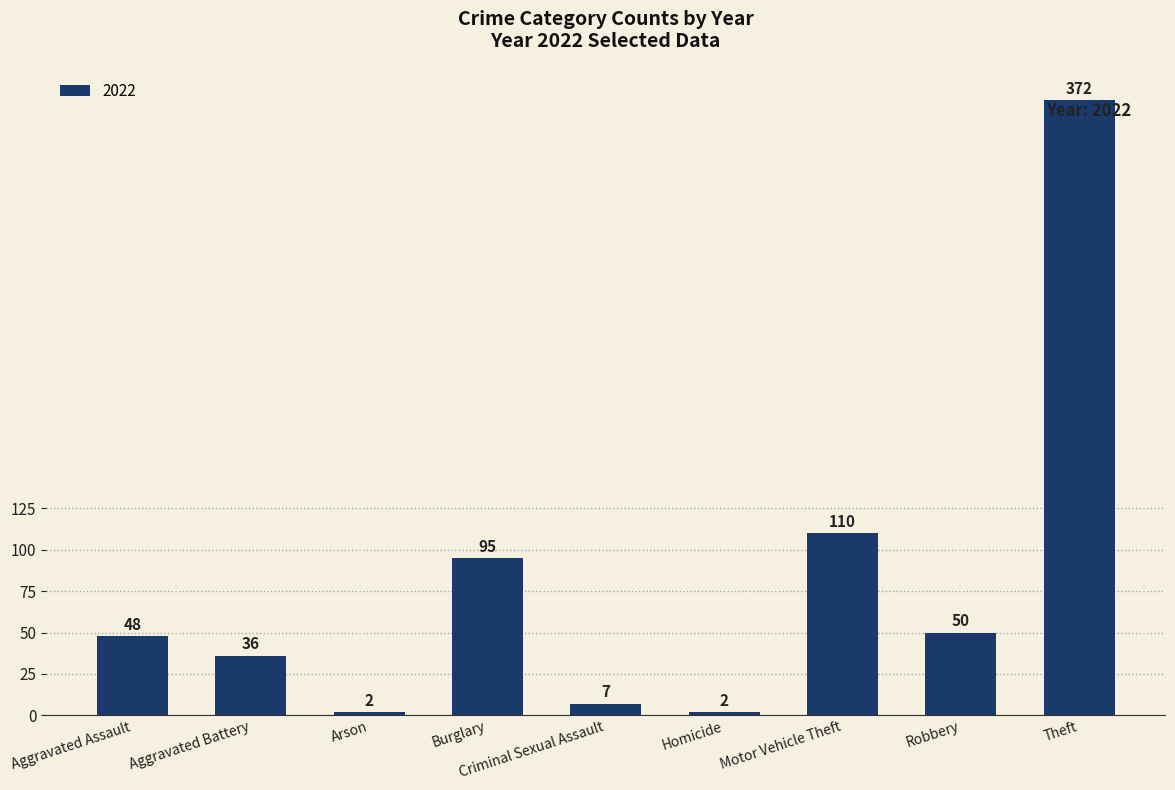

What is the value of the 7th bar from the left?

110